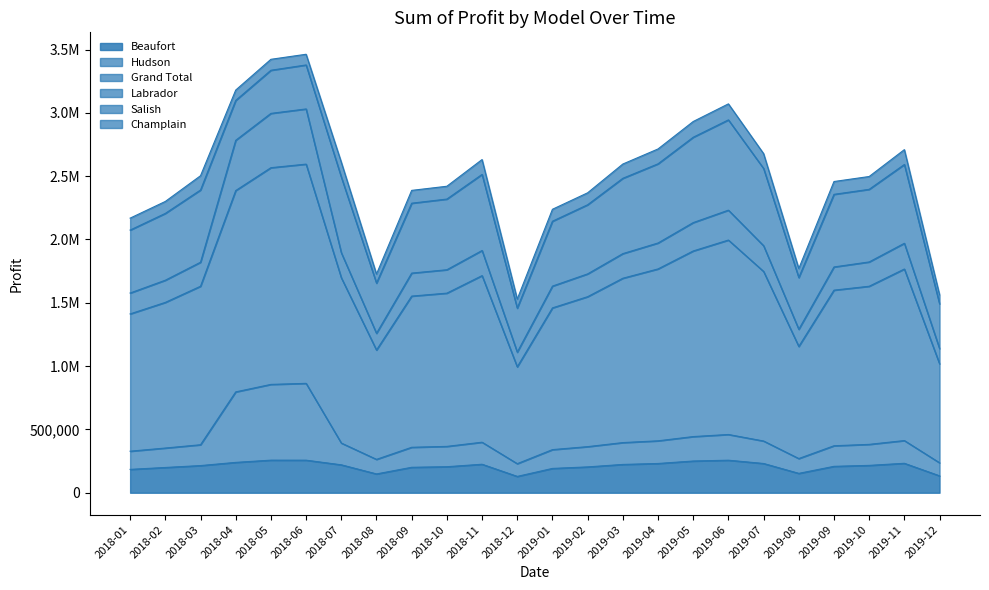

Between 2018-07 and 2018-04, which is larger?

2018-04